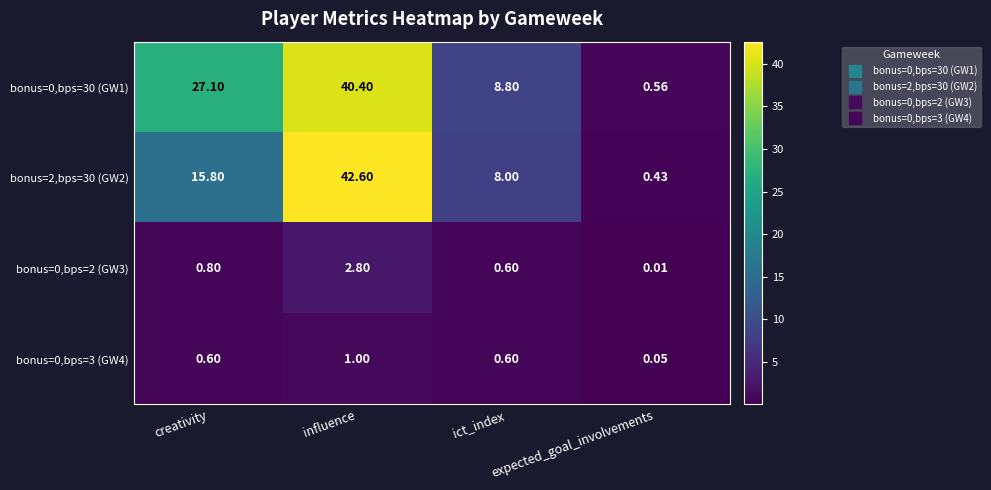

List the labels in order of bonus=0,bps=2 (GW3) value, largest first.

influence, creativity, ict_index, expected_goal_involvements